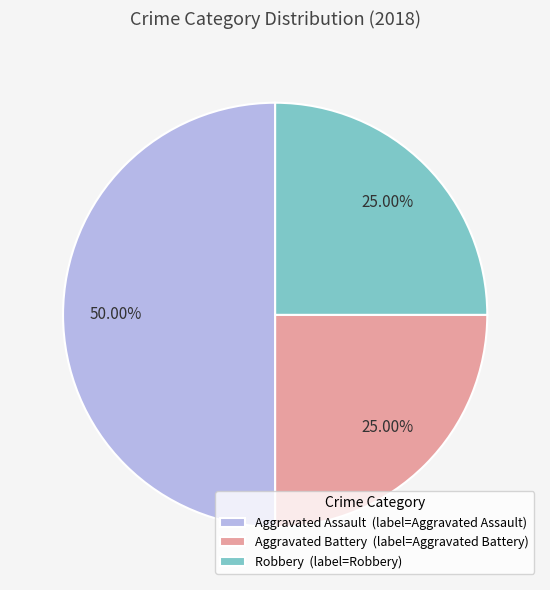

Does Robbery (label=Robbery) represent more than half of the total?

No